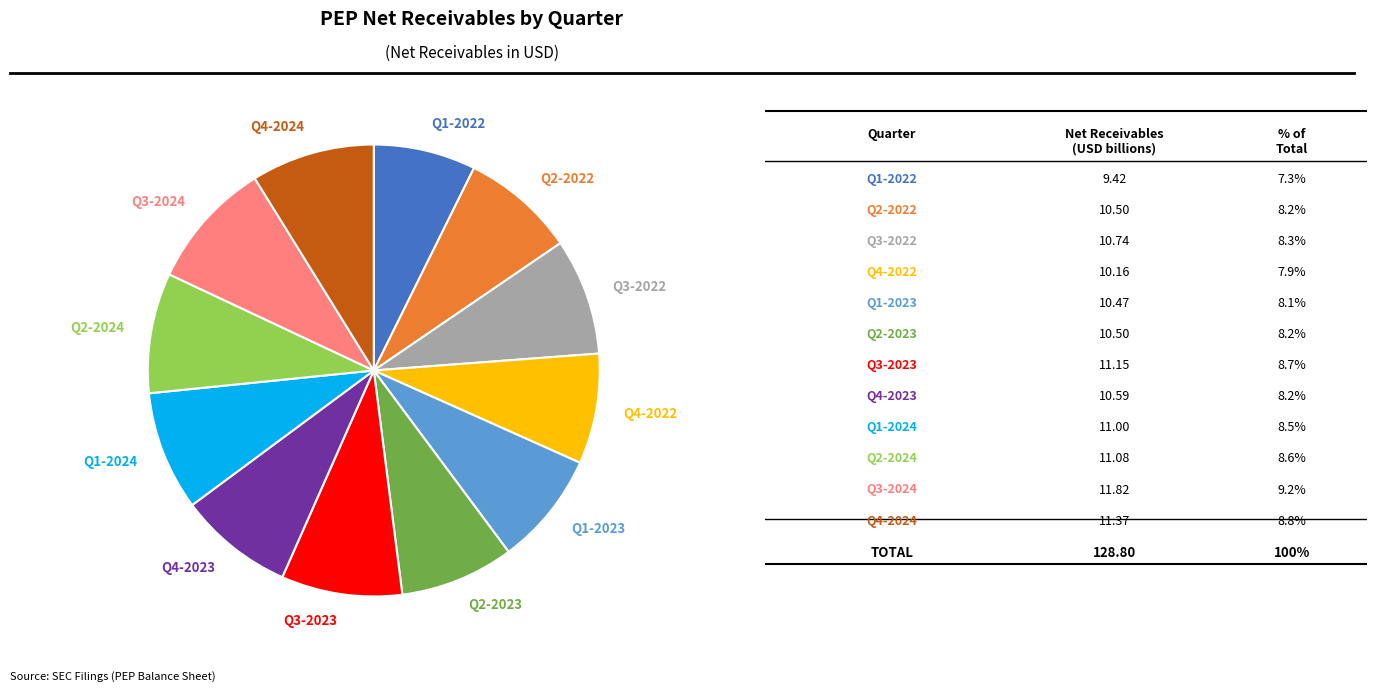

Count the number of slices in the pie.

12